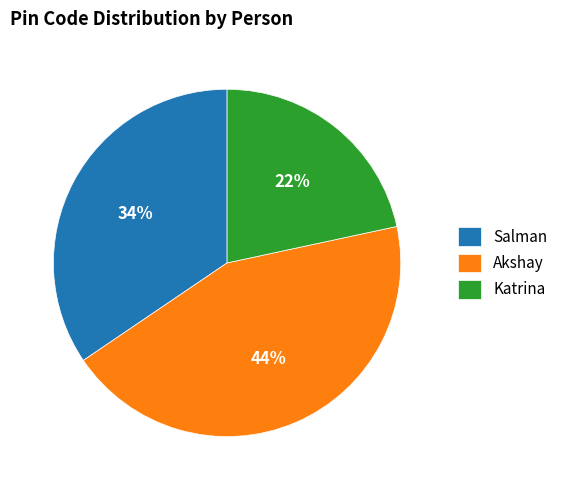

What is the ratio of the value at Akshay to the value at Salman?

1.3